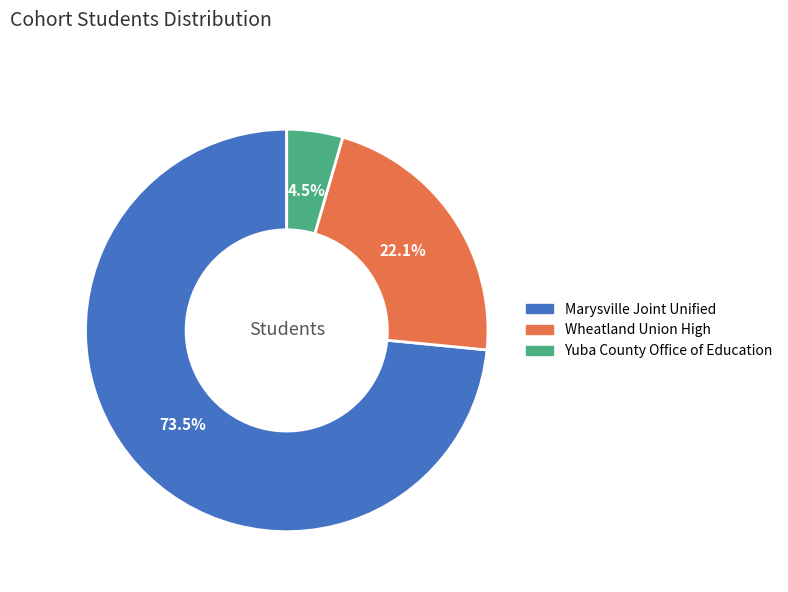

To the nearest percent, what portion does Wheatland Union High represent?

22%